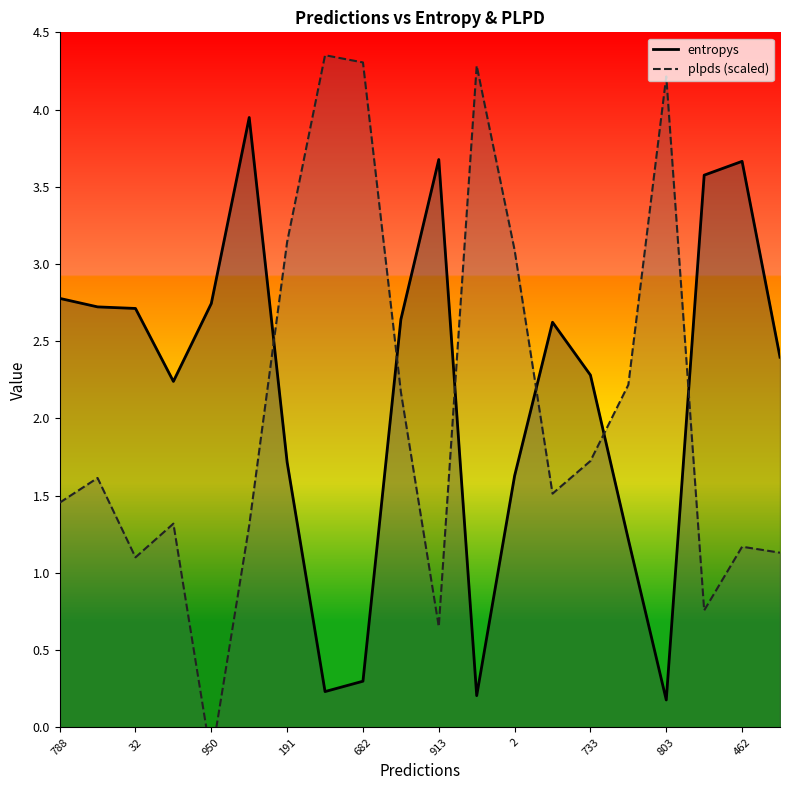

How many interior local valleys does the plpds (scaled) series have?

5